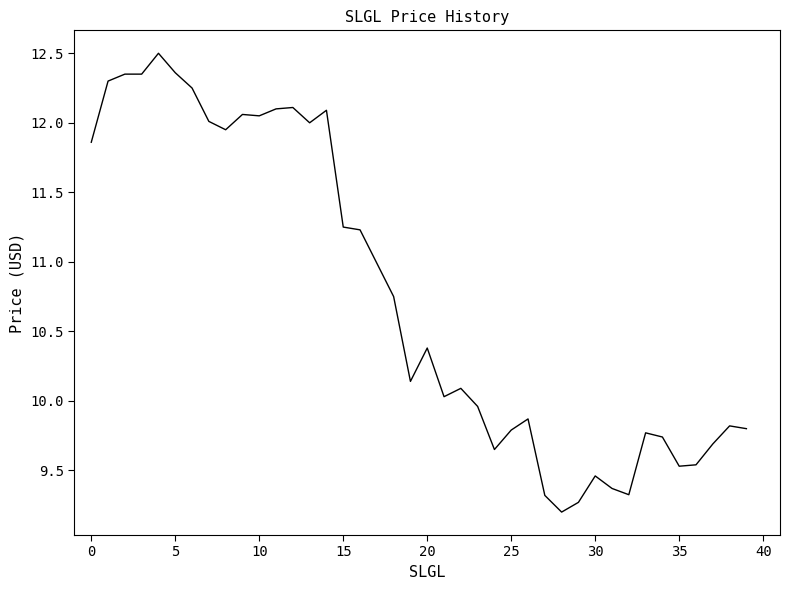

What is the smallest value displayed?

9.2